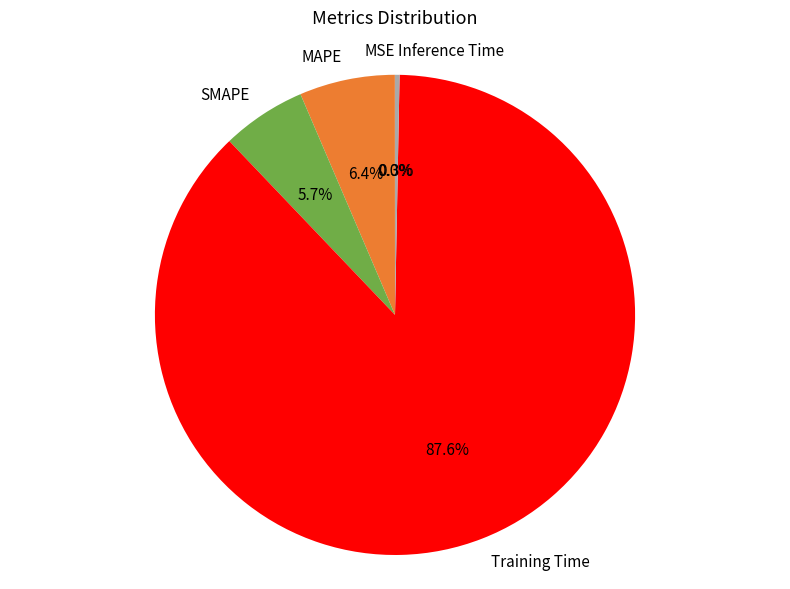

Combined, what portion of the pie is SMAPE and MAPE?

12.1%